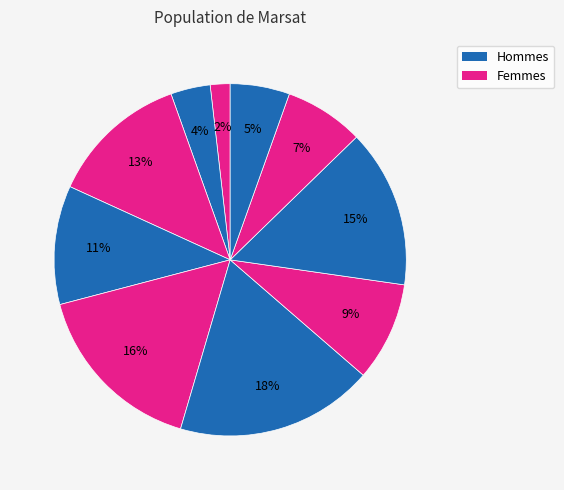

How many segments does this pie chart have?

10